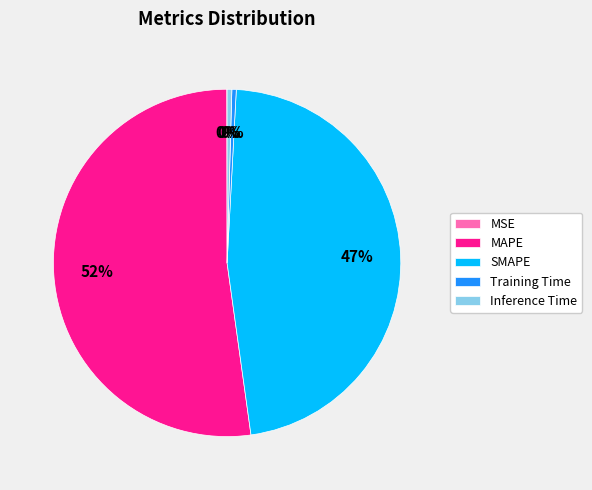

To the nearest percent, what is the average slice percentage?

20%